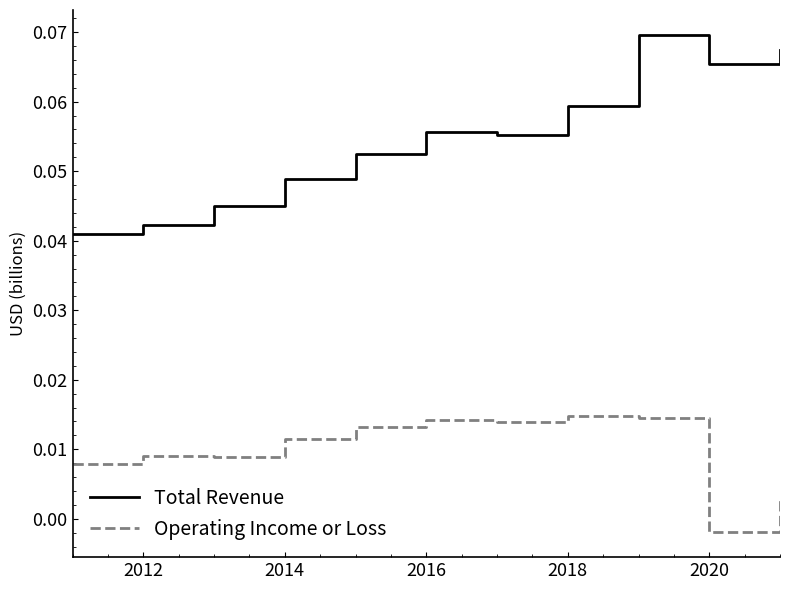

Rank the series by their maximum value, from highest to lowest.

Total Revenue, Operating Income or Loss